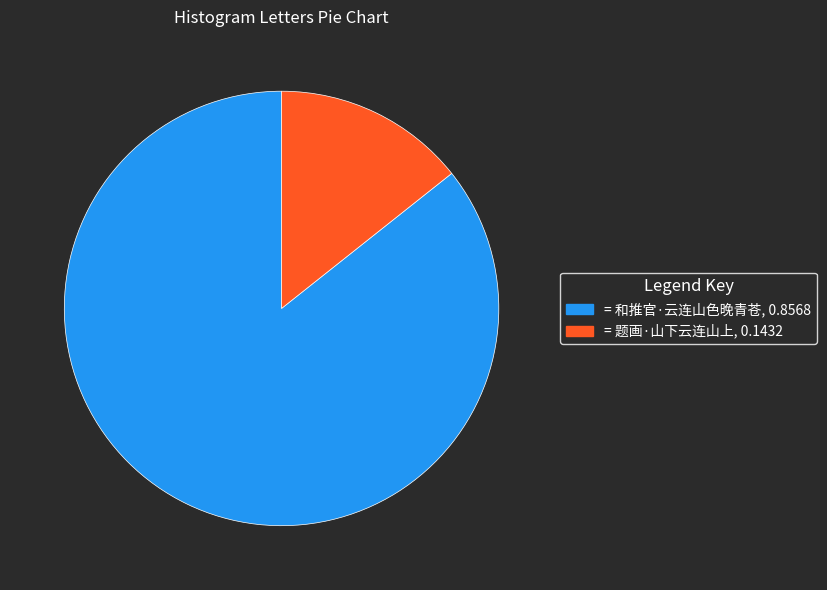

Rank the categories by value from highest to lowest.

= 和推官·云连山色晚青苍, 0.8568, = 题画·山下云连山上, 0.1432